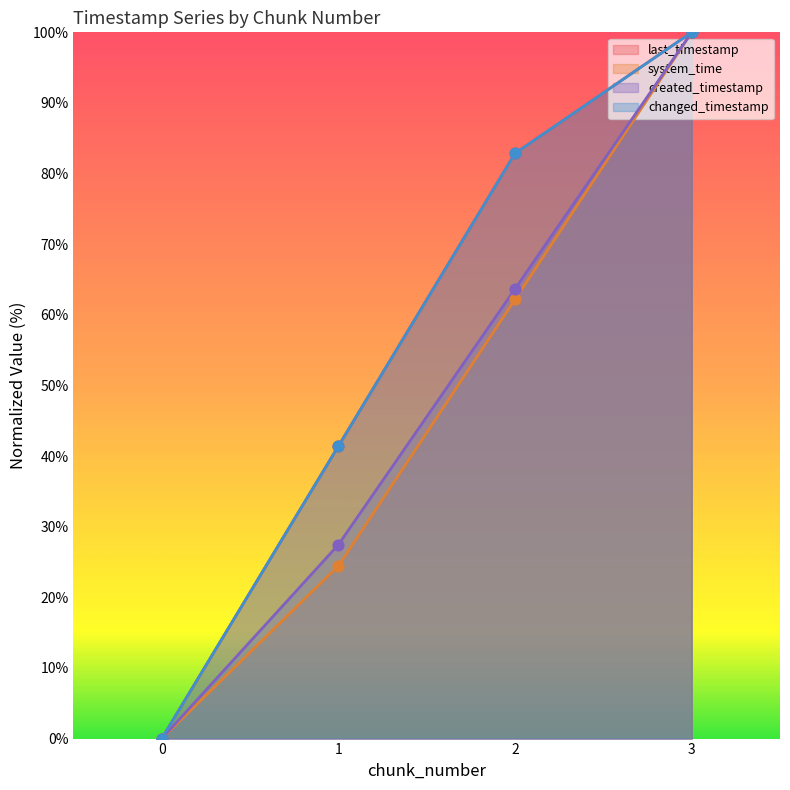

At which category is the sum across all series the highest?

3